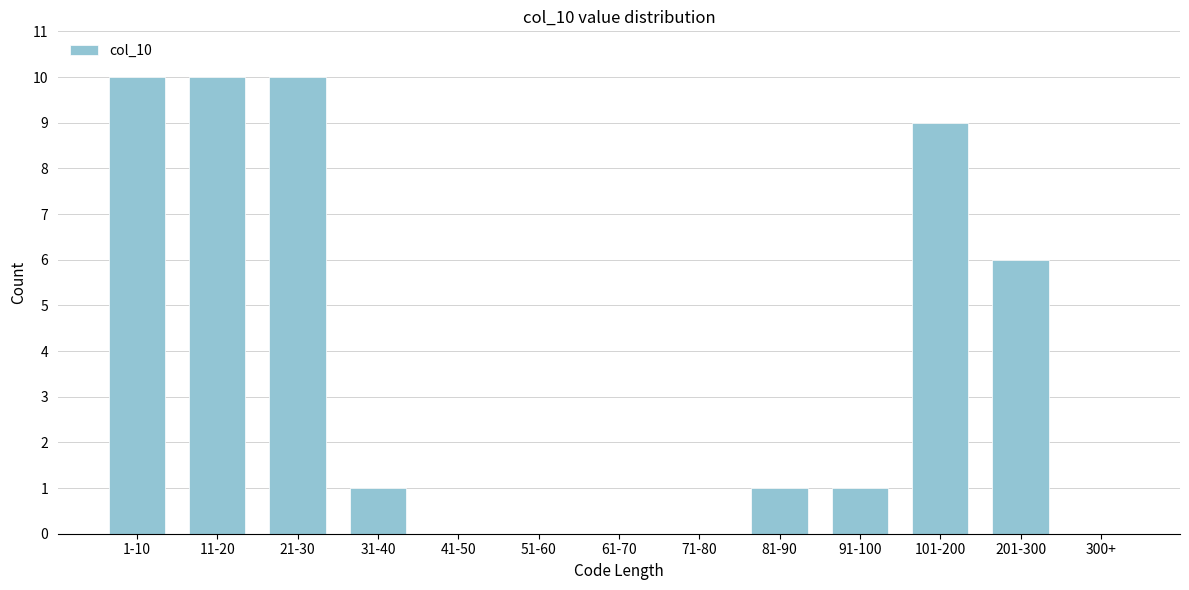

Reading left to right, transcribe all the data shown in this chart.

1-10=10	11-20=10	21-30=10	31-40=1	41-50=0	51-60=0	61-70=0	71-80=0	81-90=1	91-100=1	101-200=9	201-300=6	300+=0